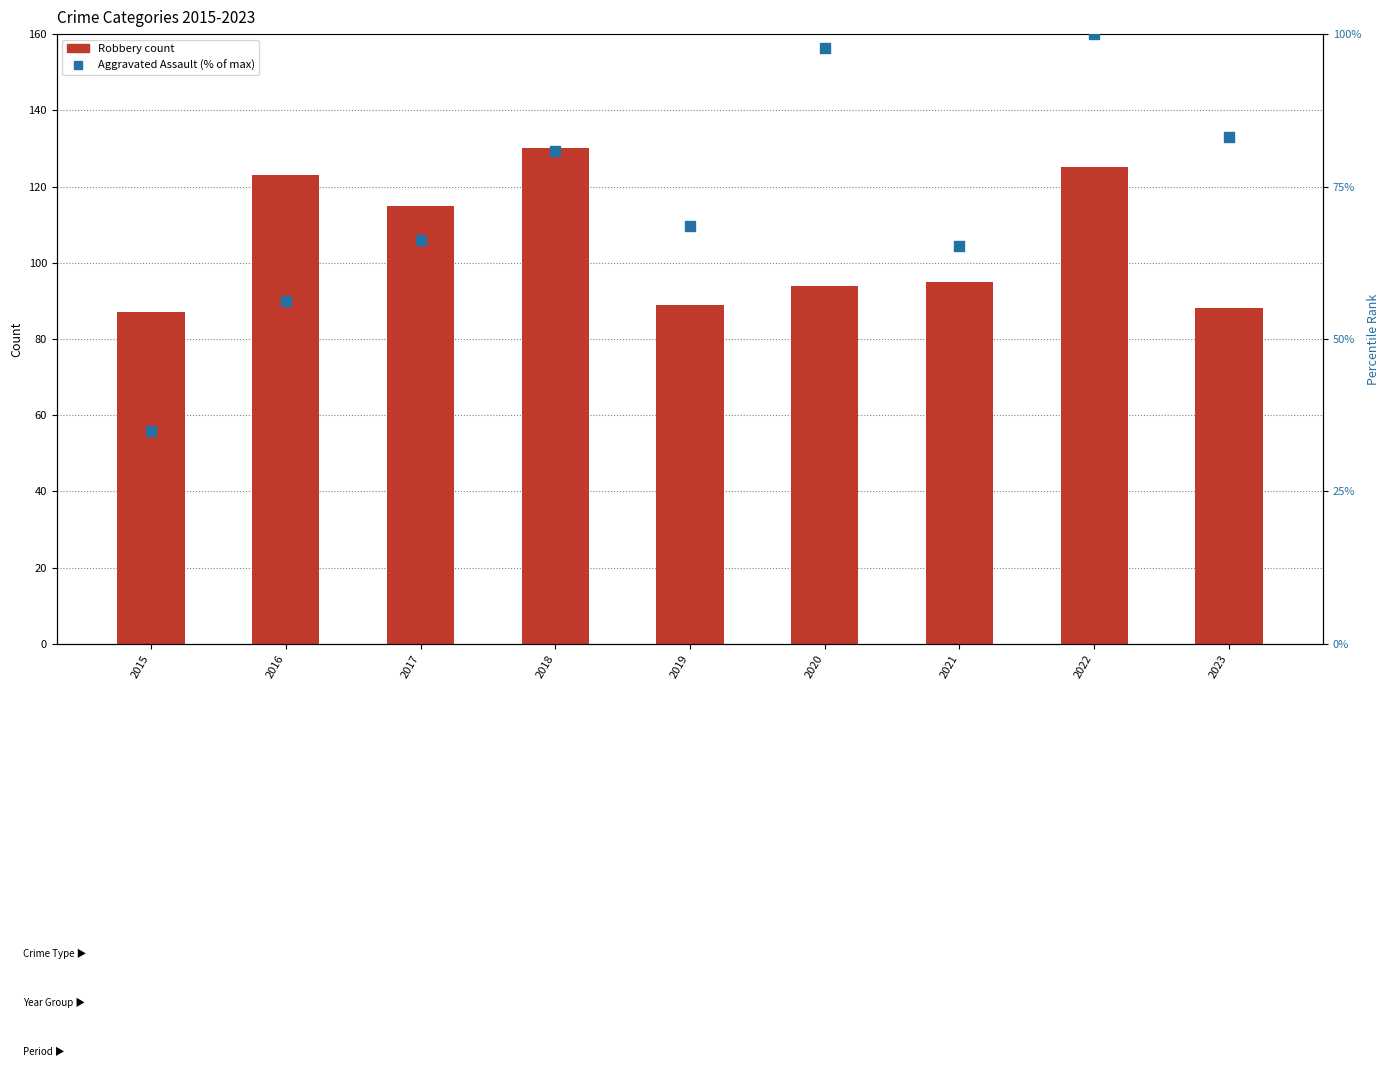

Which series reaches the minimum Y coordinate?

Aggravated Assault (% of max)